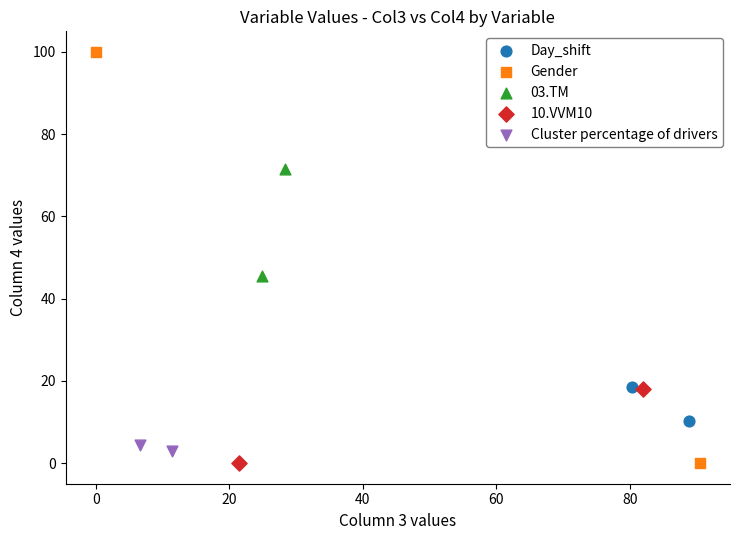

Which series has the widest spread of Y values?

Gender